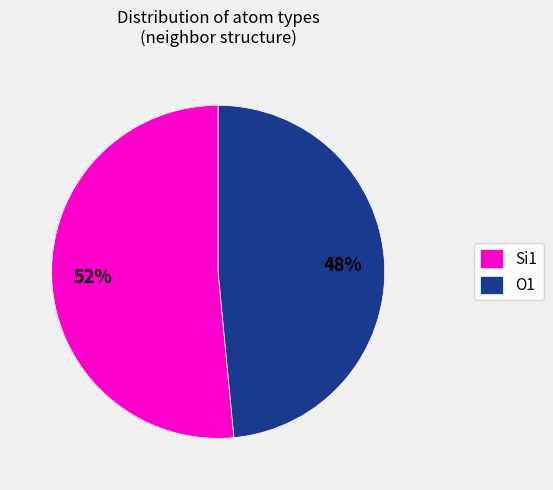

What is the ratio of the value at Si1 to the value at O1?

1.1